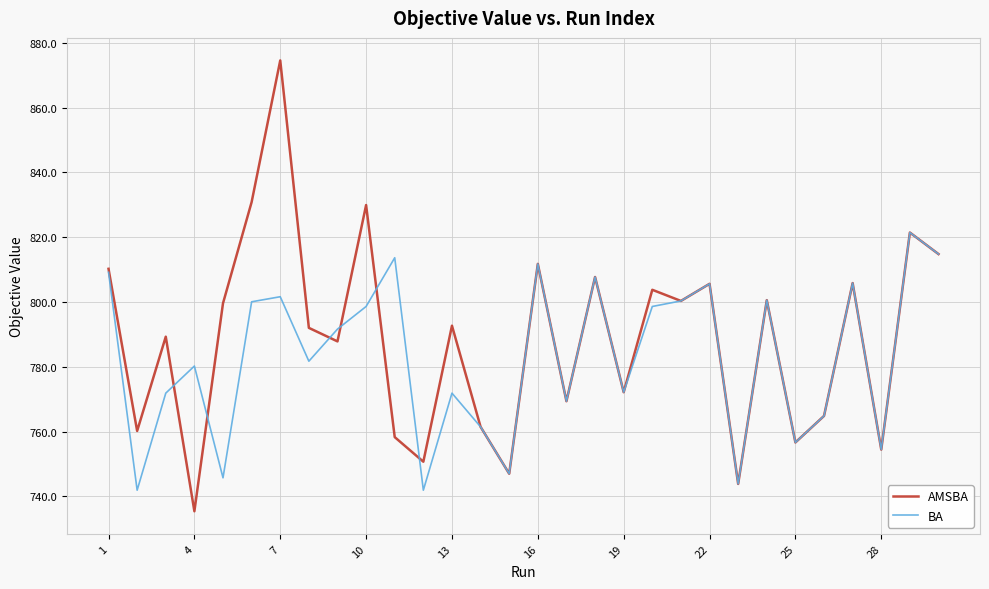

List the series in order of their peak value, highest first.

AMSBA, BA